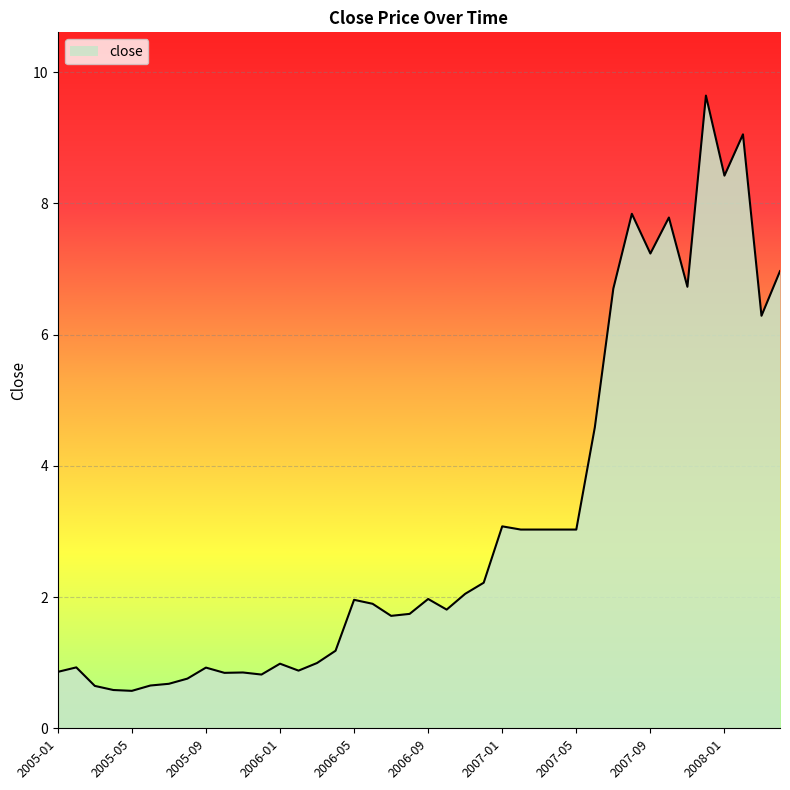

What is the minimum value shown in the chart?

0.6